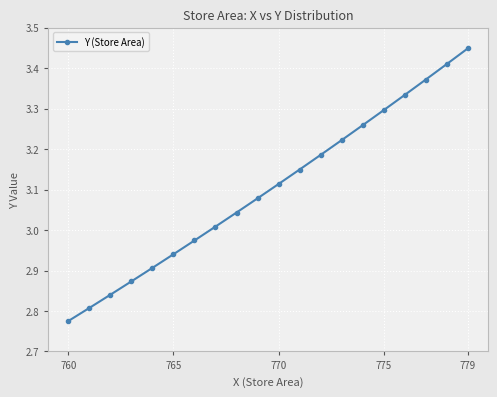

True or false: there are more than 2 points higher than both neighbors.

False